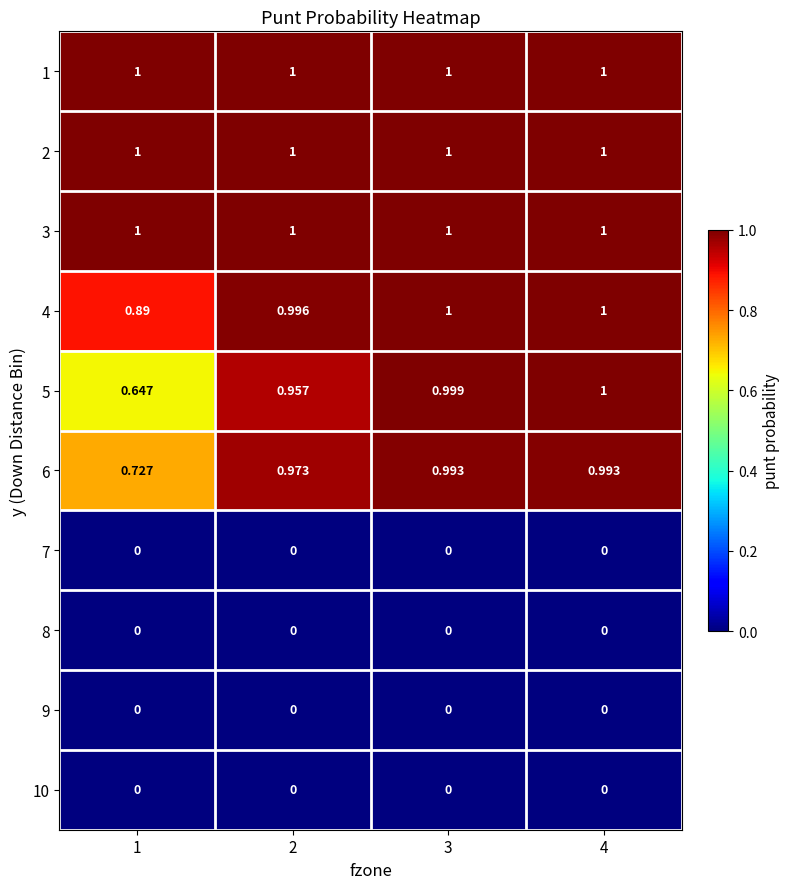

What is the difference between the highest and lowest values at 1?

1.0